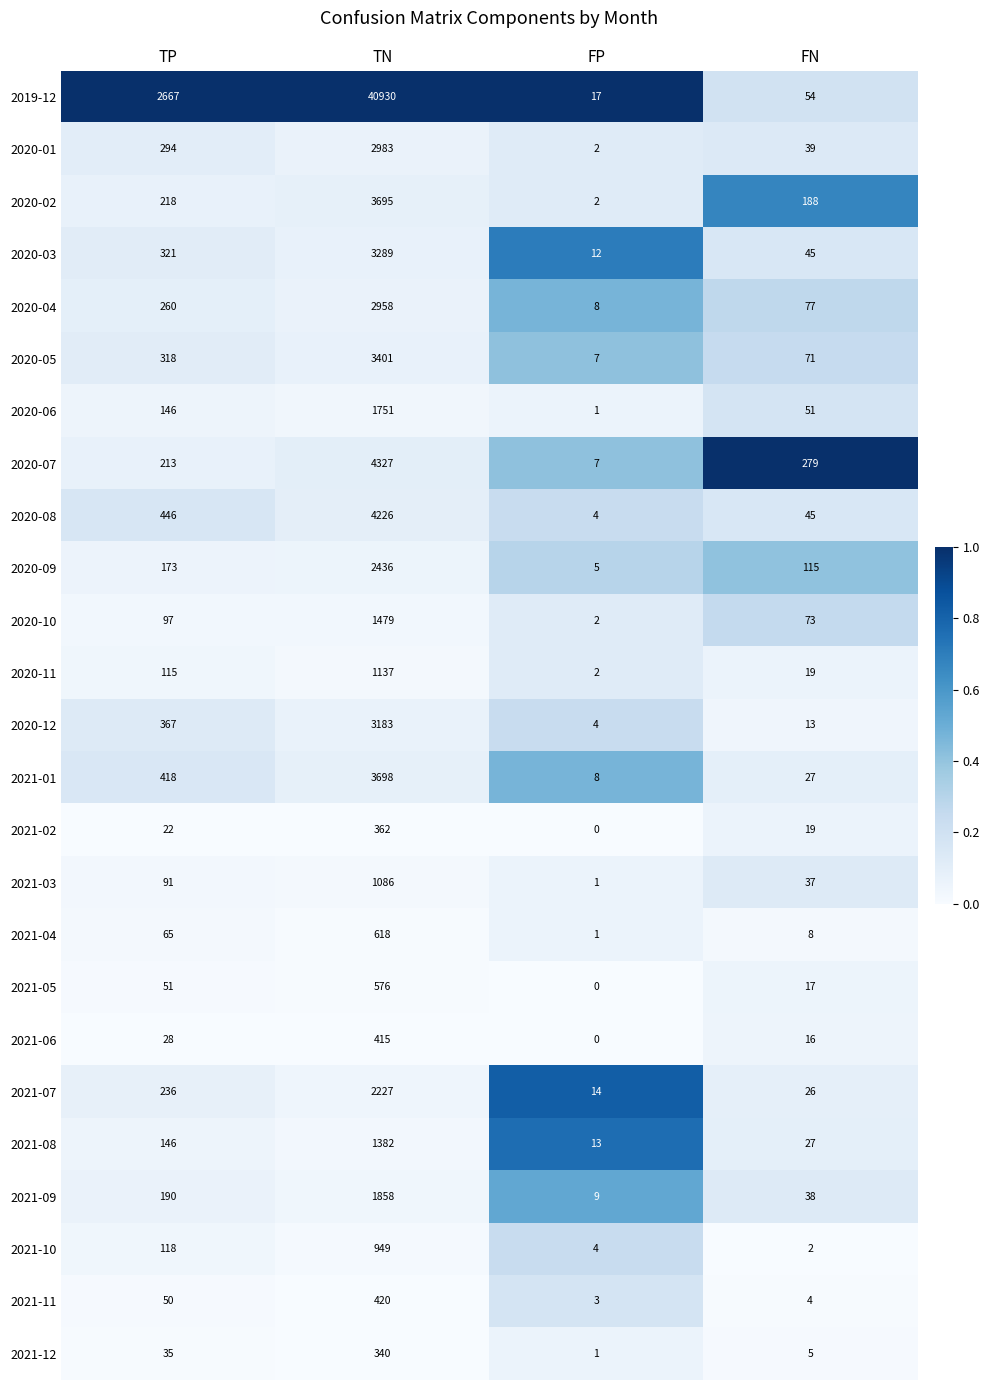

At which category does the chart reach its peak across all series?

TN